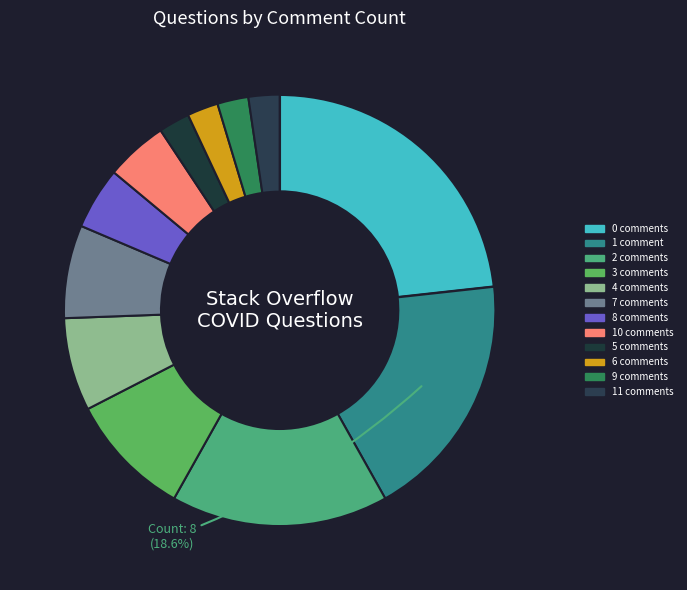

How many segments does this pie chart have?

12